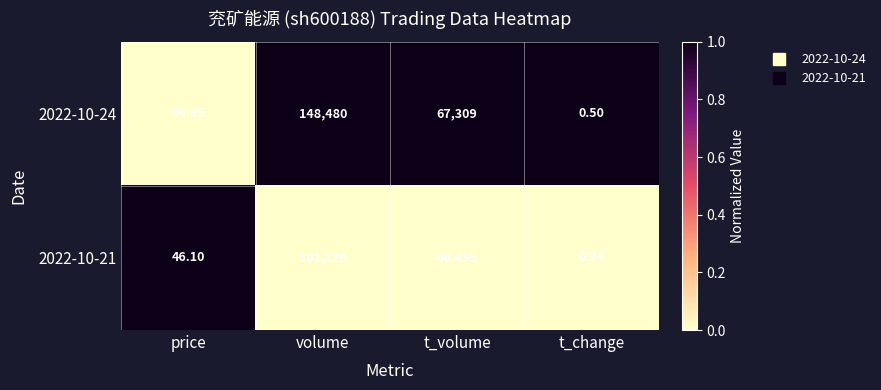

List the series in order of their overall mean, highest first.

2022-10-24, 2022-10-21